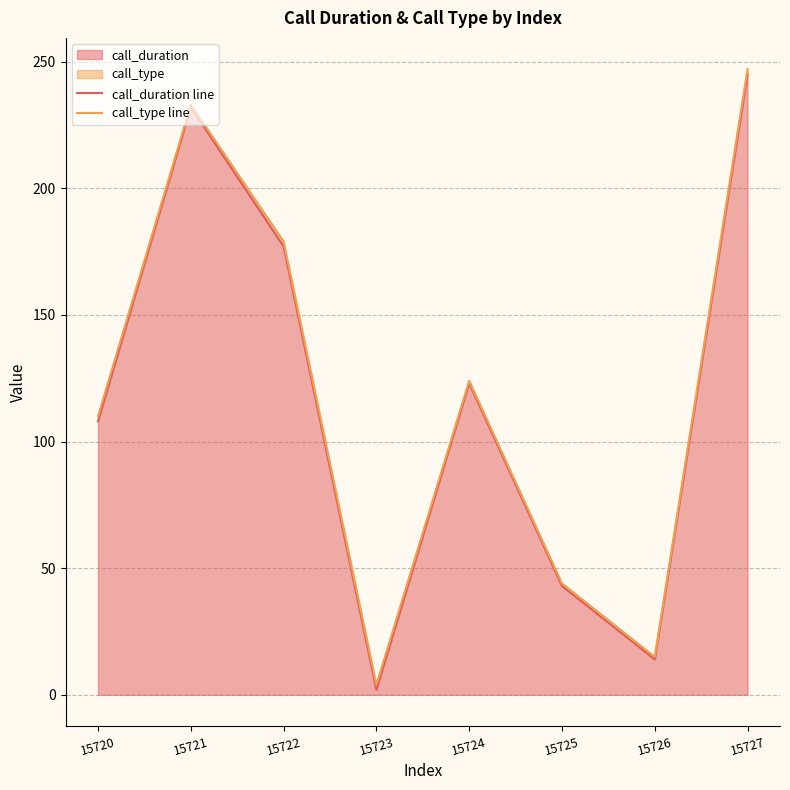

How many values in the call_duration line series are below 123?

4